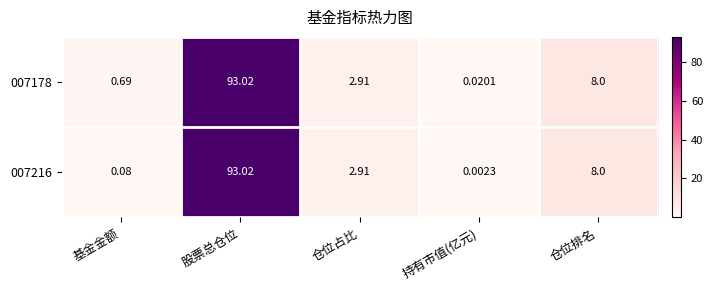

Where does the 007216 series first go above 2?

股票总仓位